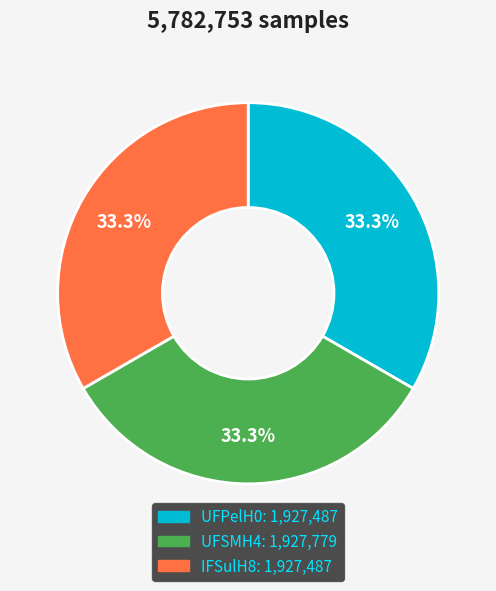

Is UFSMH4 the majority of the pie?

No